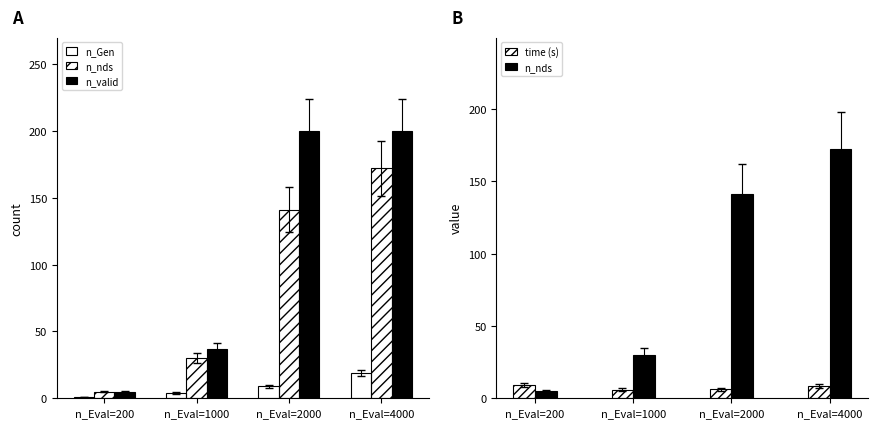

What is the total value across all series at n_Eval=1000?

76.9